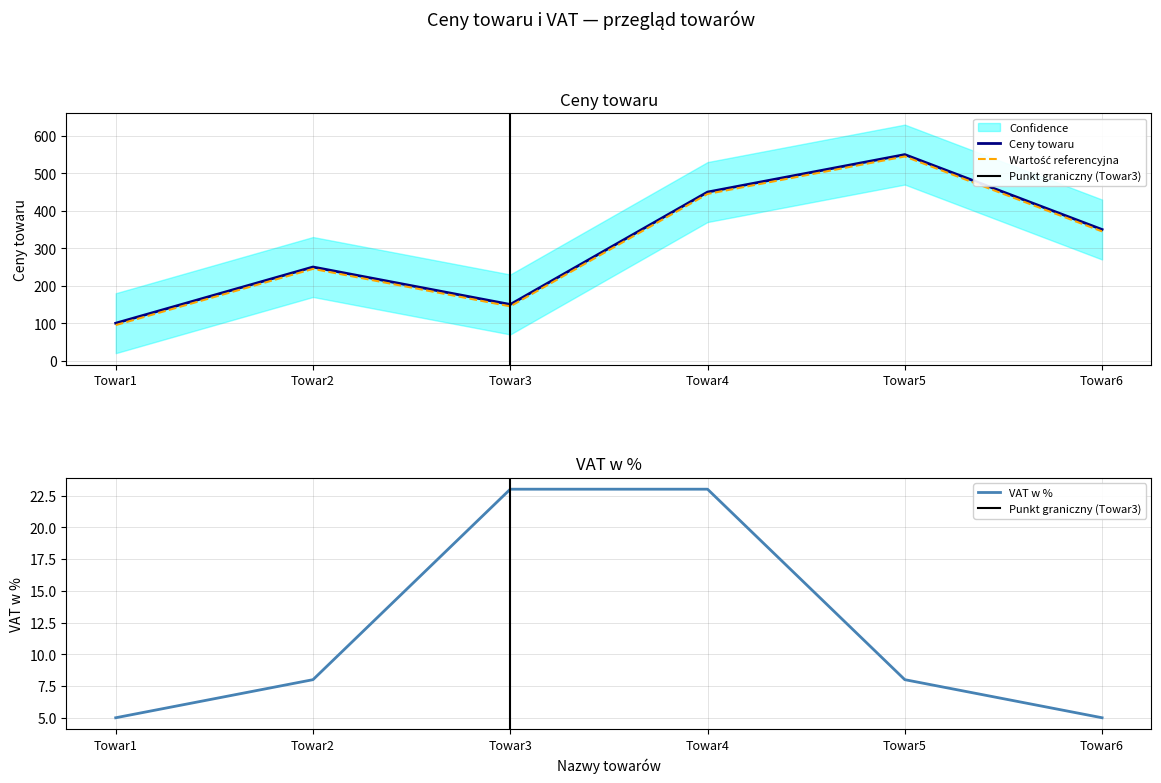

How many data points does each series have?

6